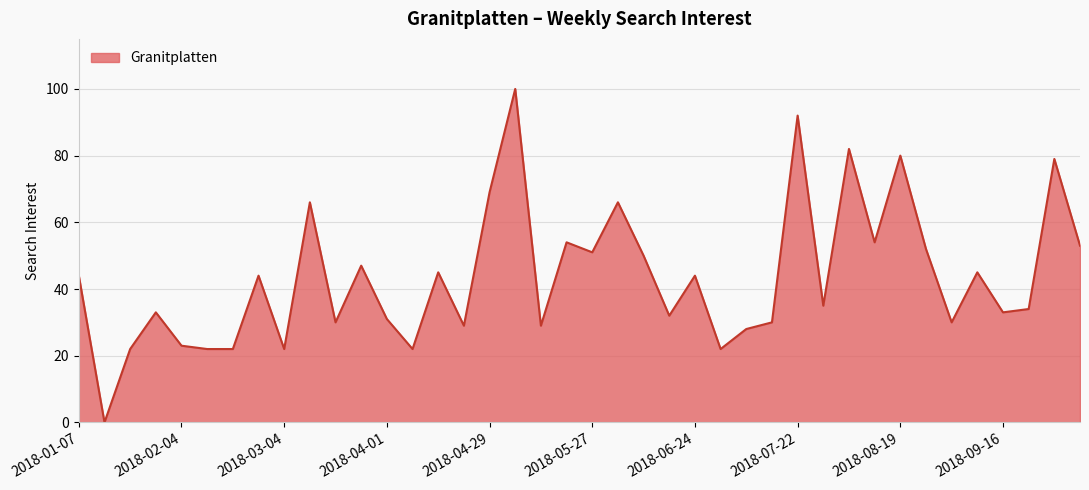

What is the difference between the maximum and minimum values?

100